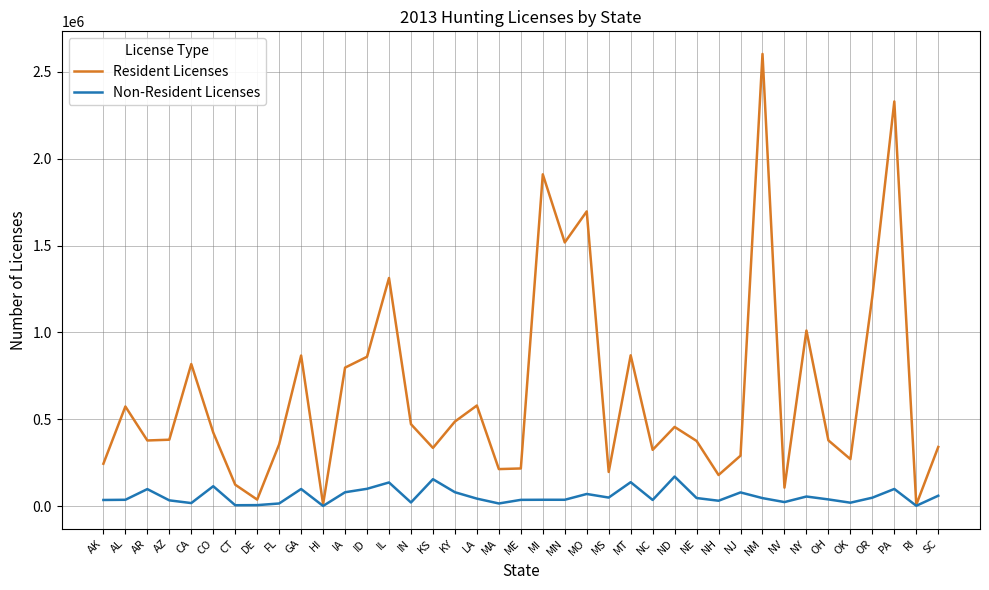

How many interior local peaks does the Resident Licenses series have?

12